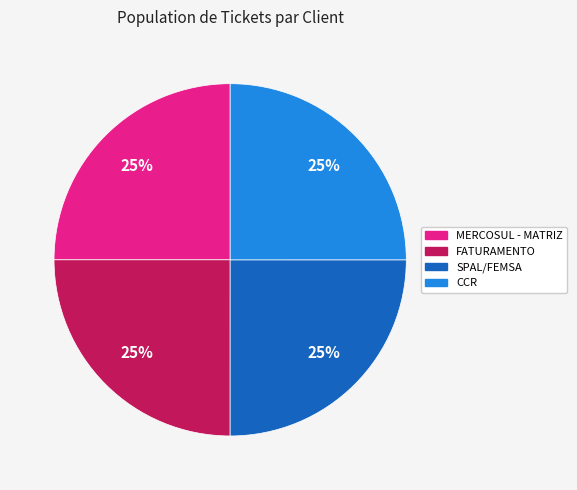

What percentage is the MERCOSUL - MATRIZ slice, to the nearest percent?

25%